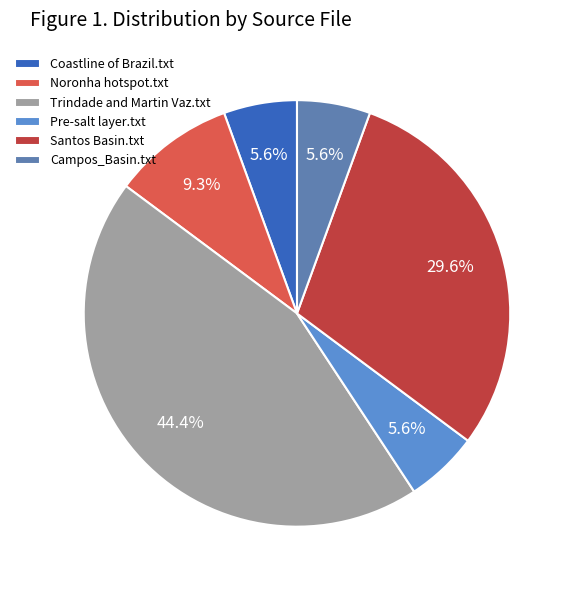

What percentage is NOT represented by Pre-salt layer.txt?

94.4%